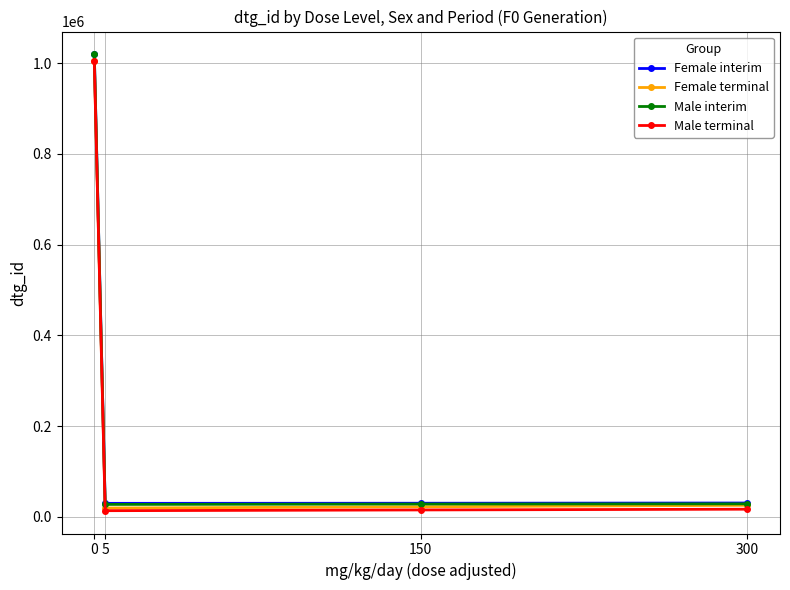

What is the lowest value of the Female interim series?

30040